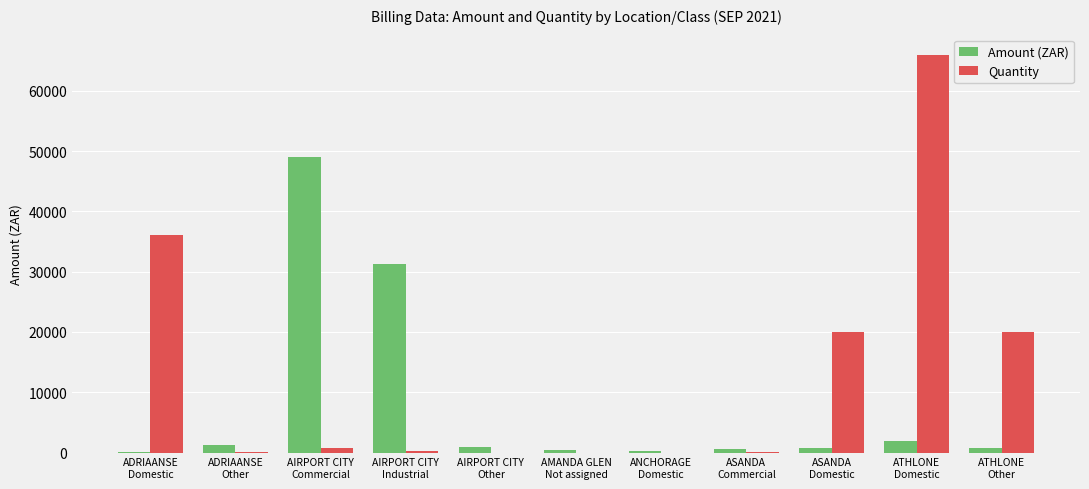

Which series has the largest total across all categories?

Quantity